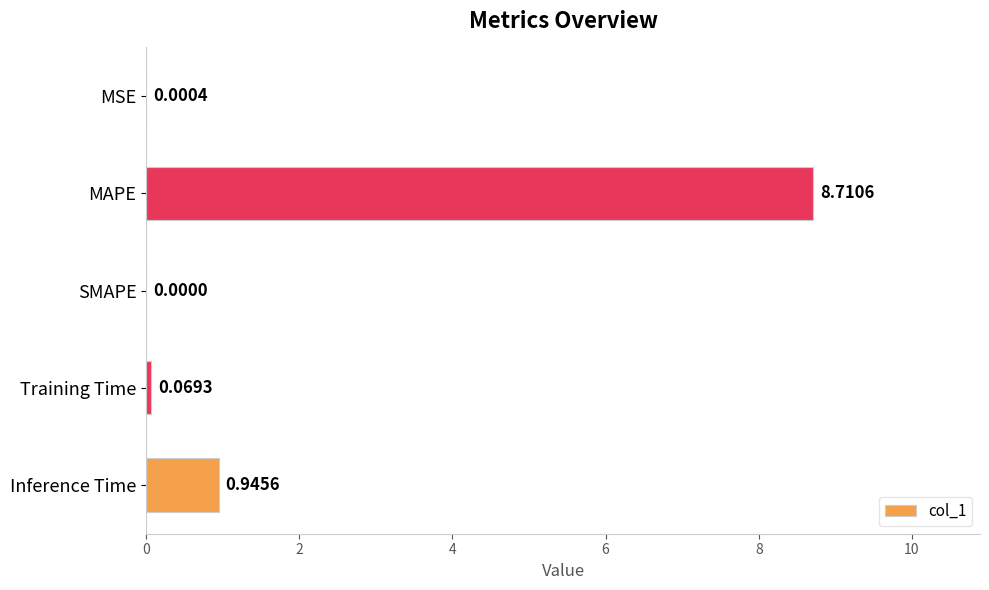

Which label corresponds to the largest value in the chart?

MAPE